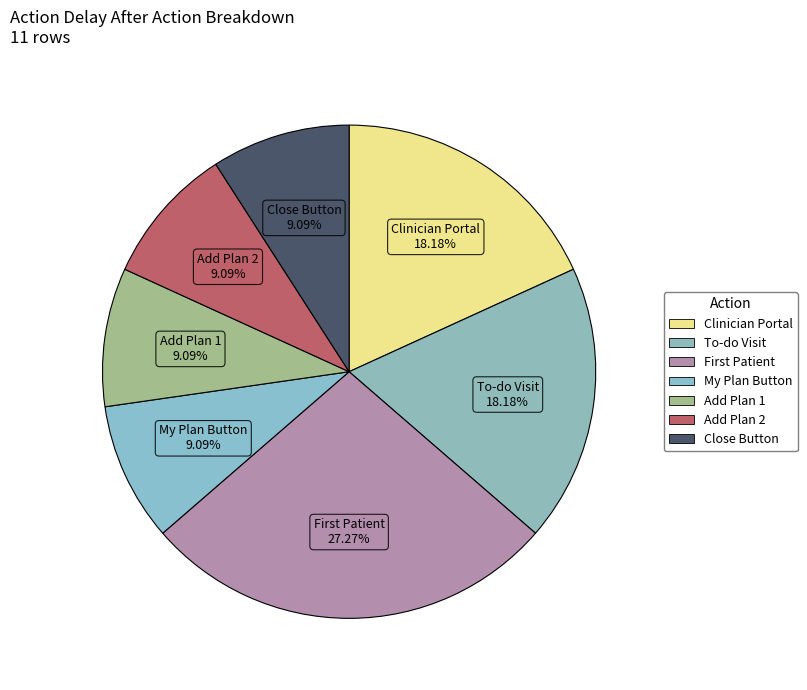

Which category has the biggest portion of the pie?

First Patient